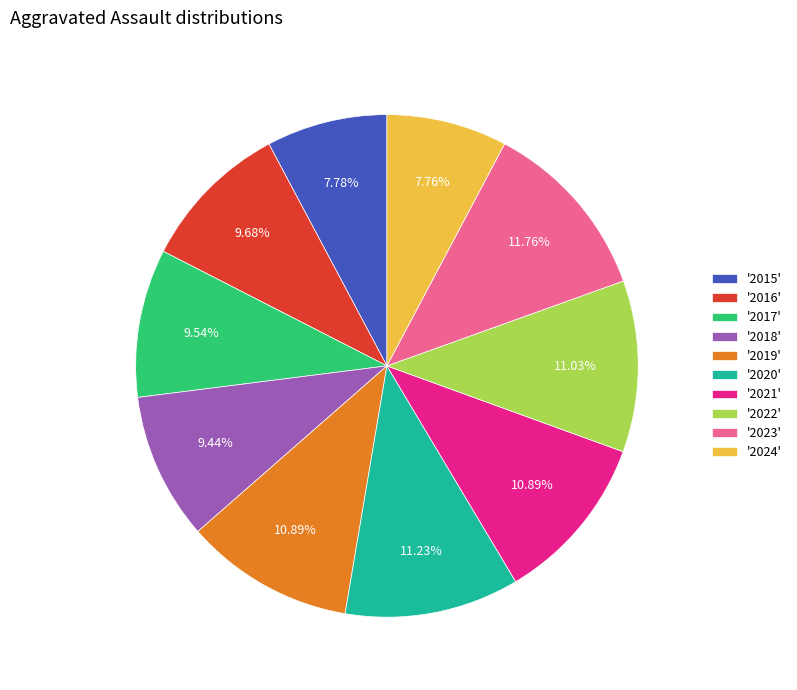

How many slices are in this pie chart?

10